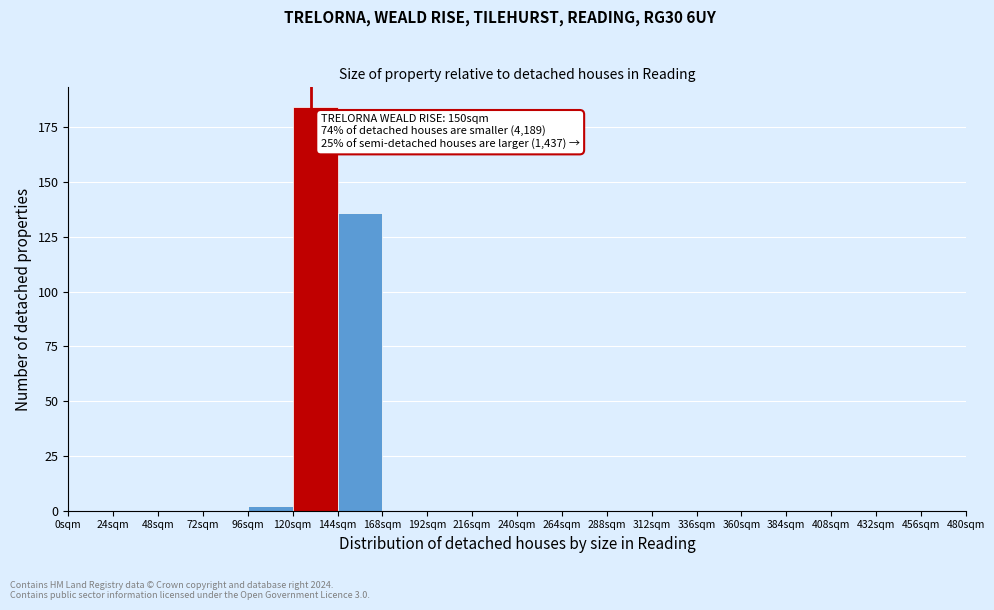

Which range on the x-axis has the tallest bar?

120 to 144